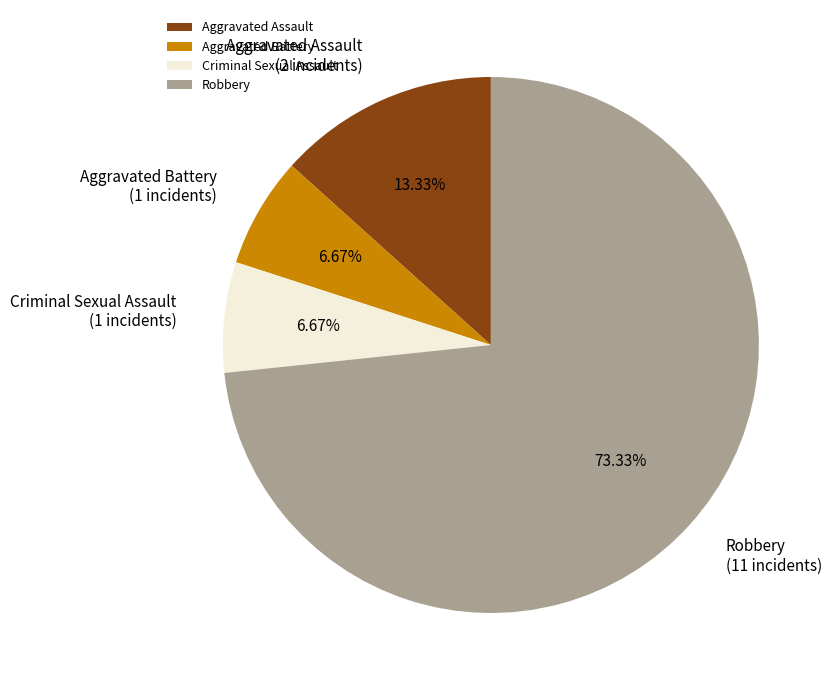

How many slices are in this pie chart?

4